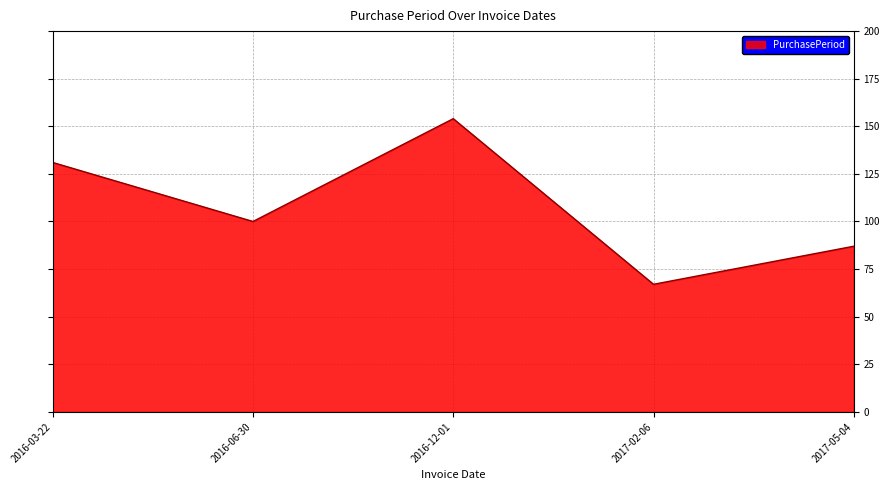

At which category does the data reach its first local valley?

2016-06-30